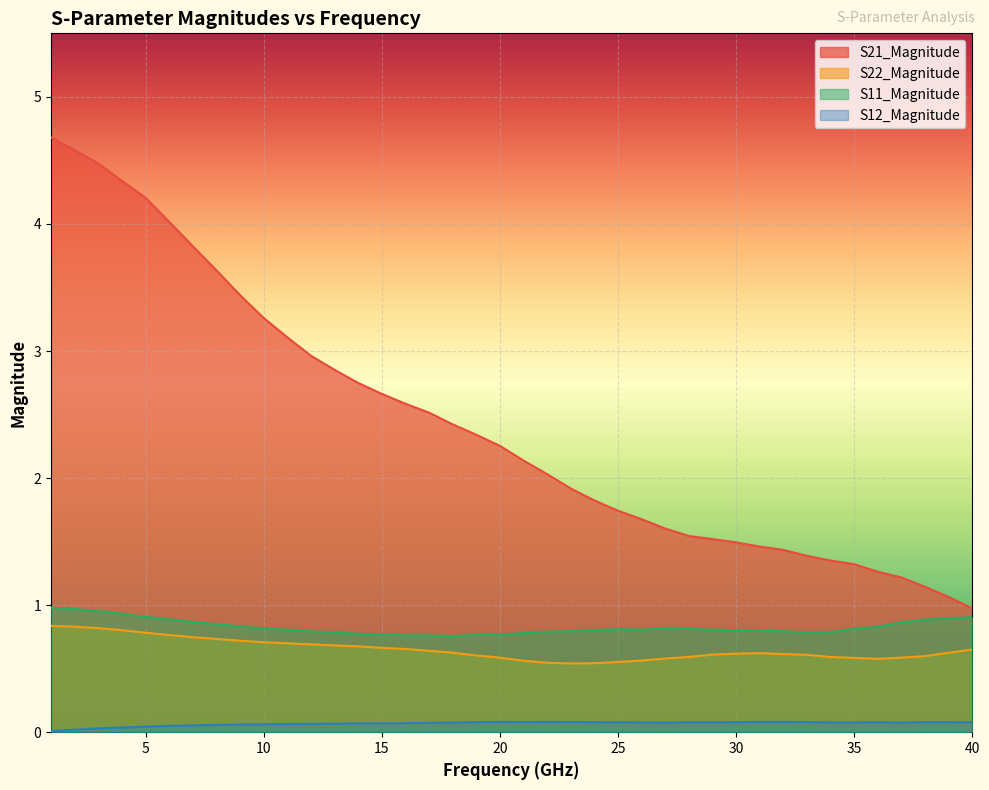

The S11_Magnitude series shows 0.9 at 6. True or false?

True